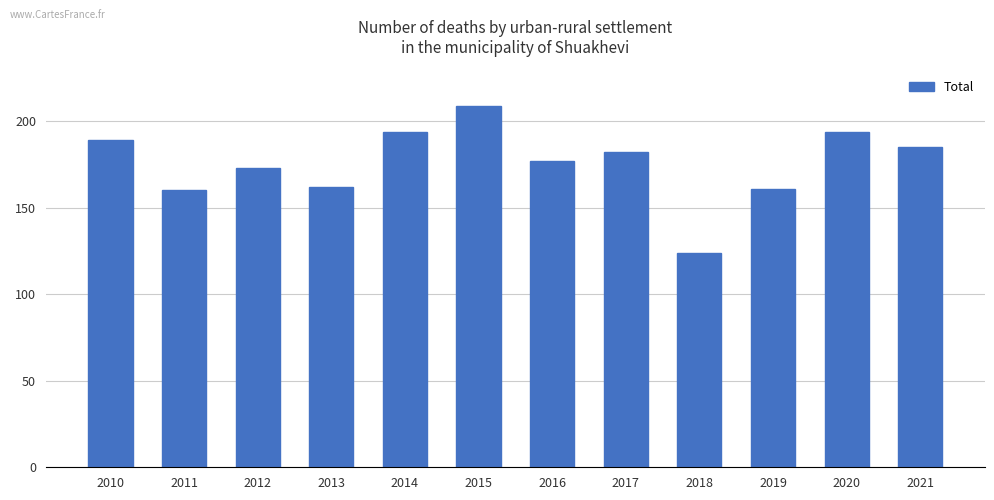

What is the ratio of the value at 2010 to the value at 2013?

1.2